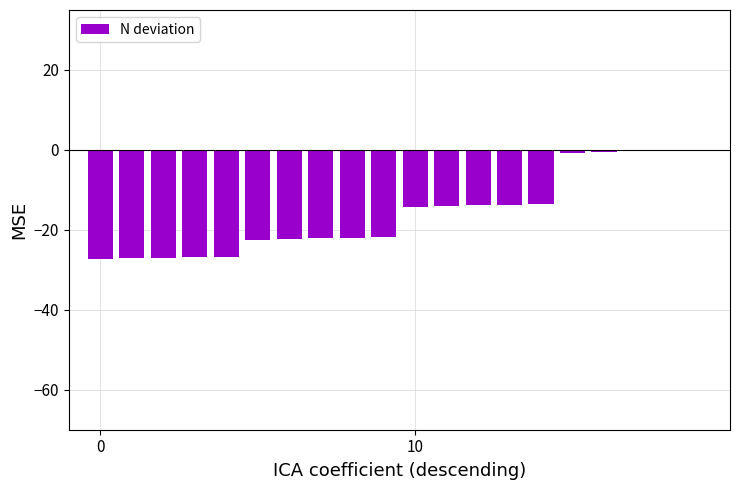

At which label does the data first exceed -14?

12